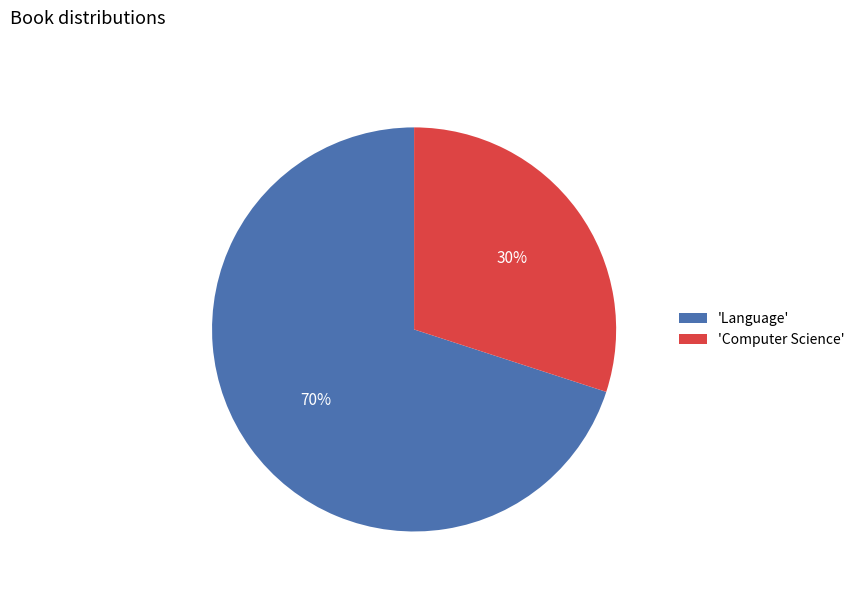

Is the sum of 'Language' and 'Computer Science' greater than half?

Yes